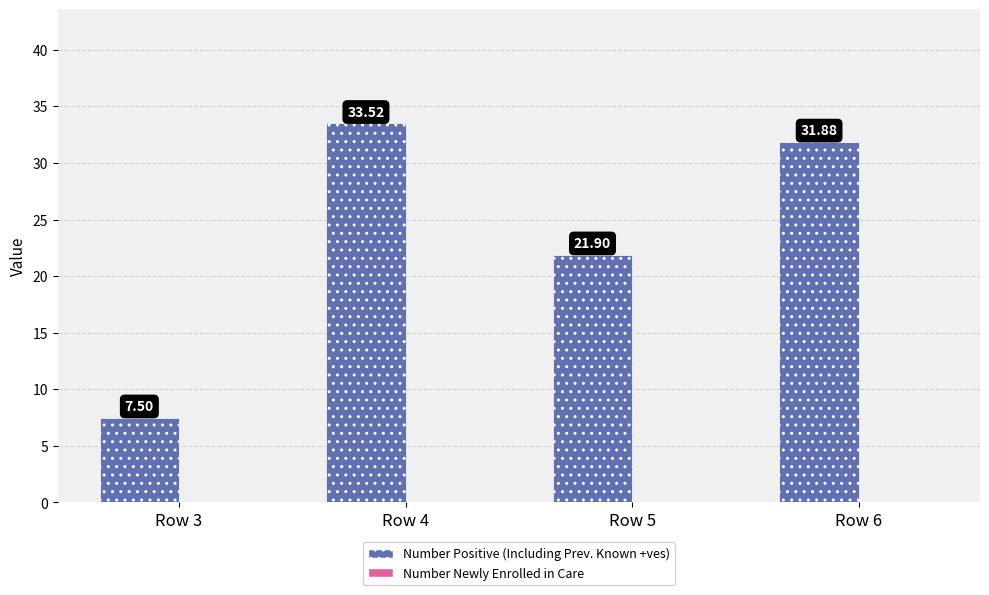

What is the ratio of the value at Row 5 to the value at Row 3?

2.9